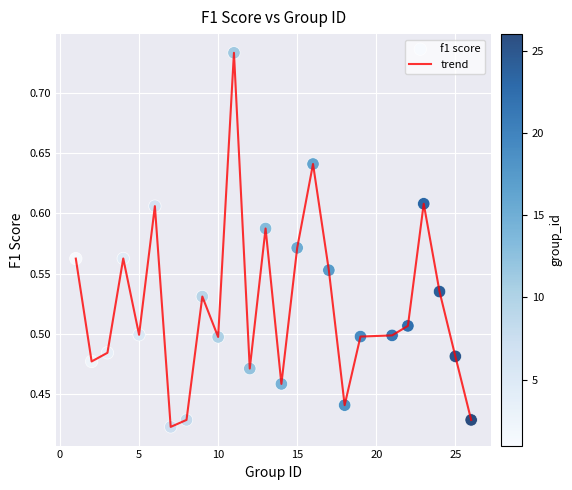

Is this an area chart (filled region under the line)?

No